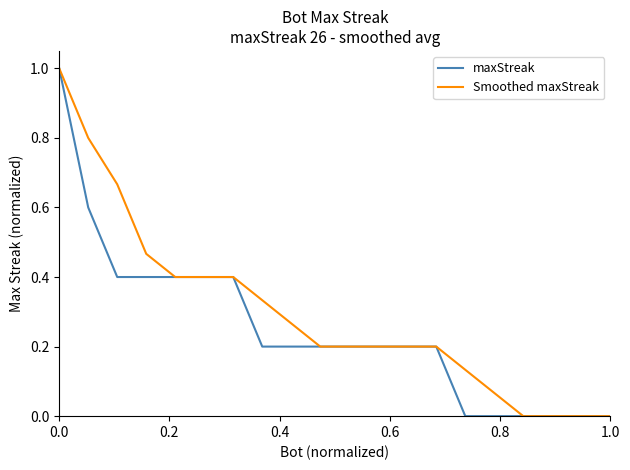

What is the difference between the maximum and second lowest values in the maxStreak series?

1.0